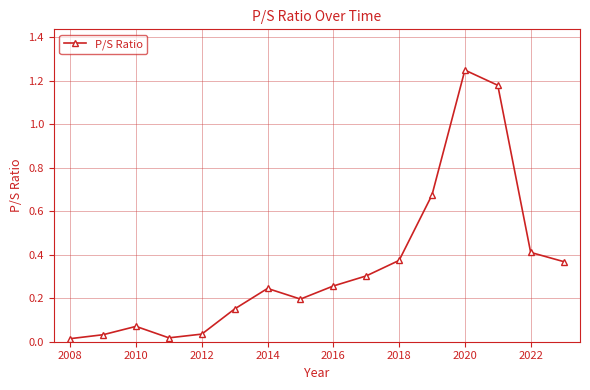

How many interior local peaks (higher than both neighbors) does the data have?

3